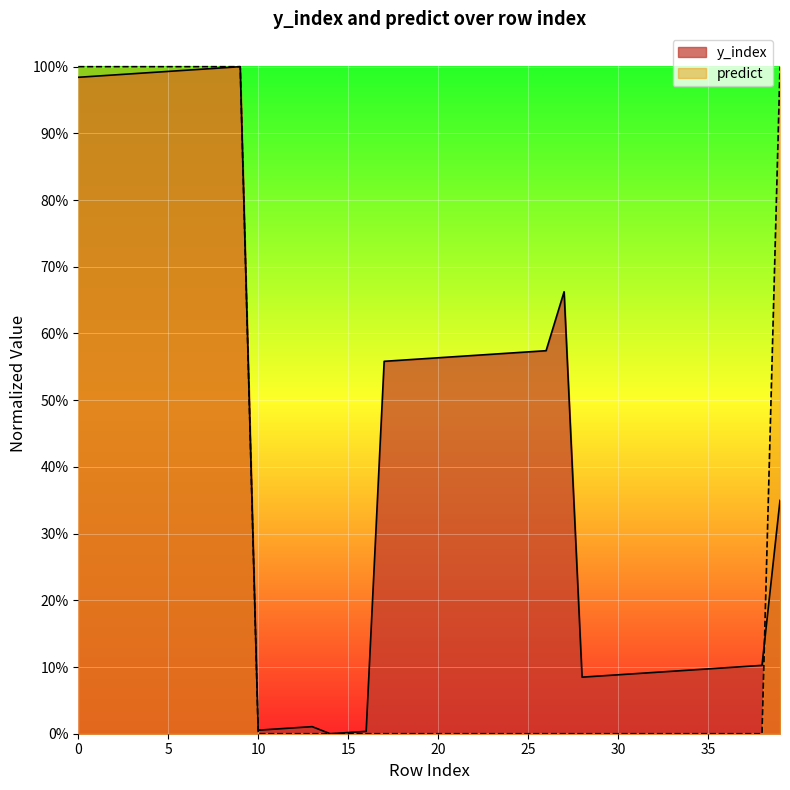

Which series has the largest total across all categories?

y_index